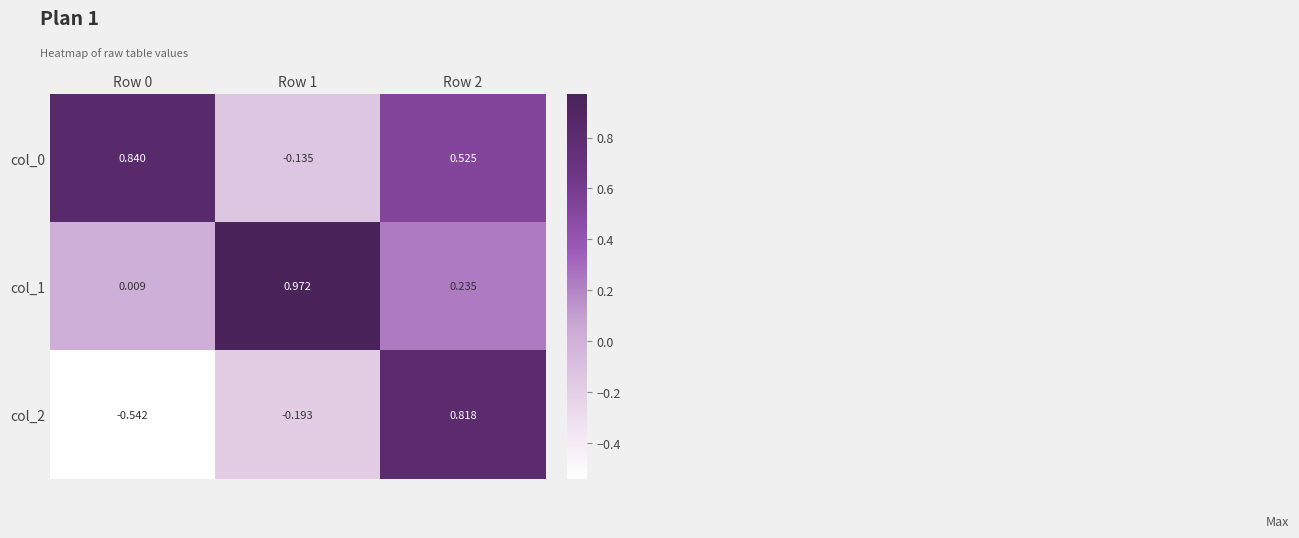

Is the value of col_0 at Row 1 greater than the value of col_2 at Row 2?

No